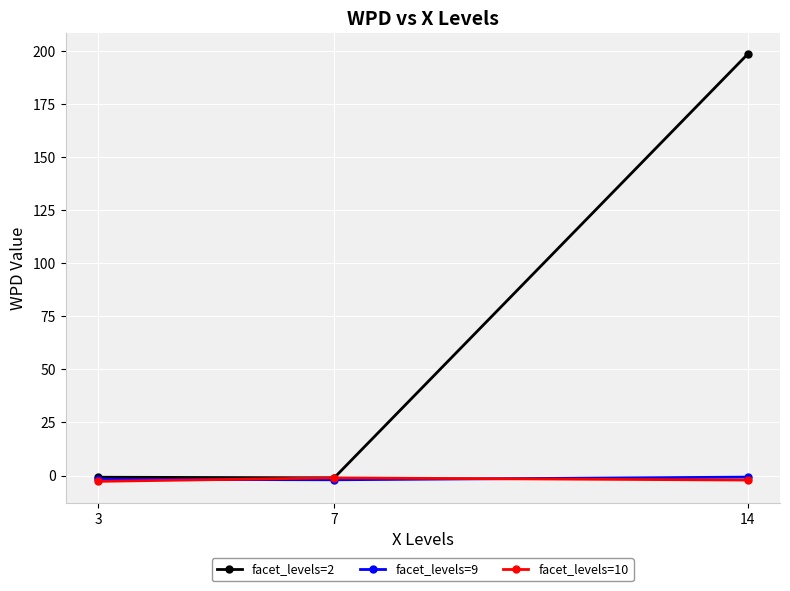

Which series has the widest spread of values?

facet_levels=2